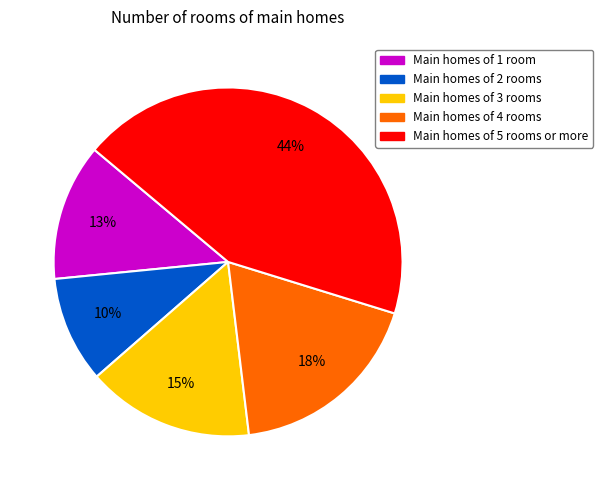

Count the number of slices in the pie.

5